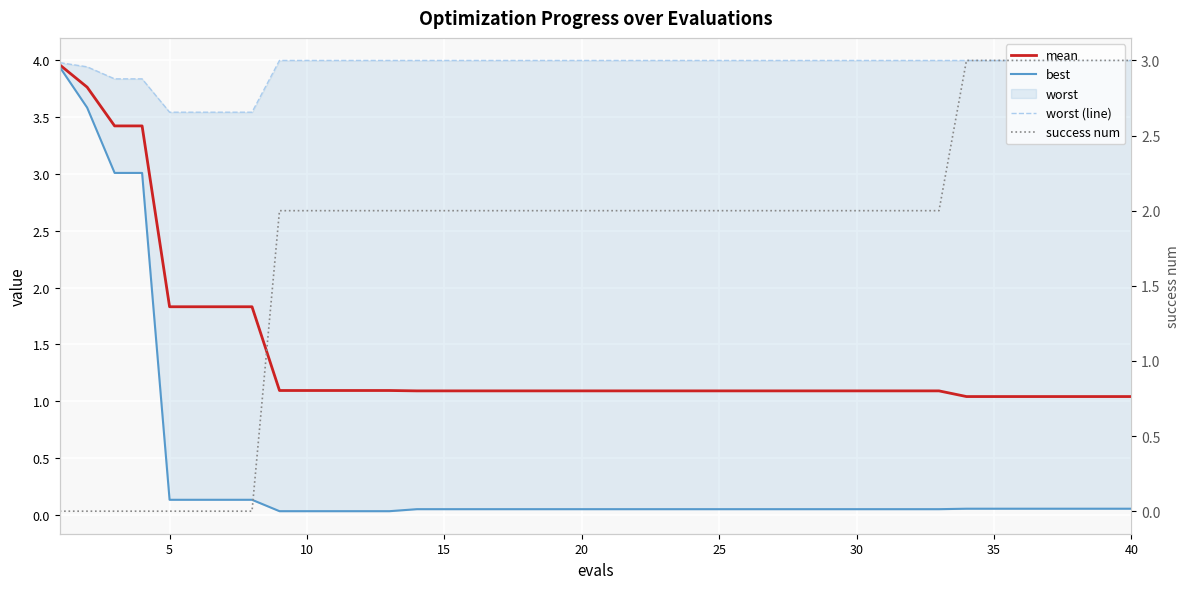

The worst (line) series shows 6.5 at 18. True or false?

False